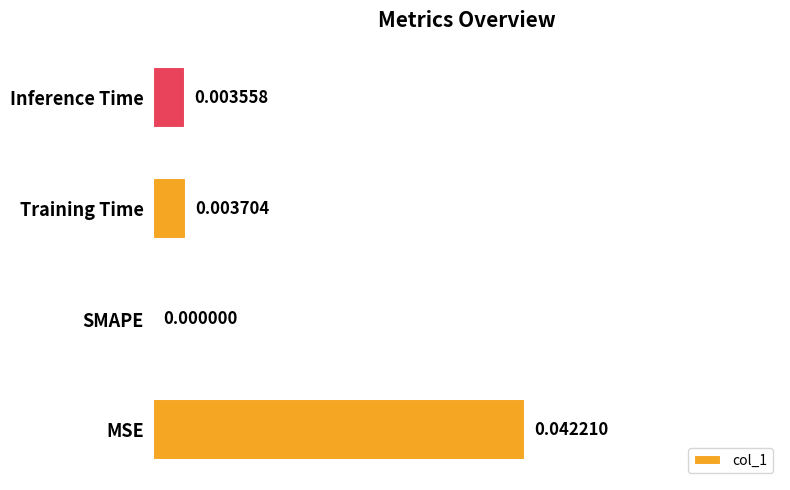

Between SMAPE and Inference Time, which is larger?

Inference Time